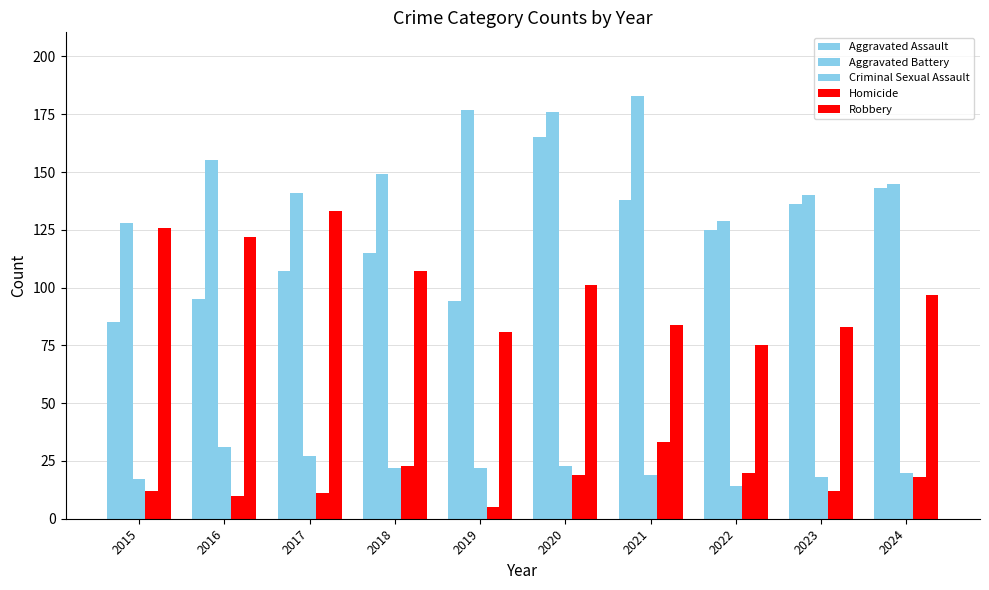

What is the difference between the highest and lowest values at 2021?

164